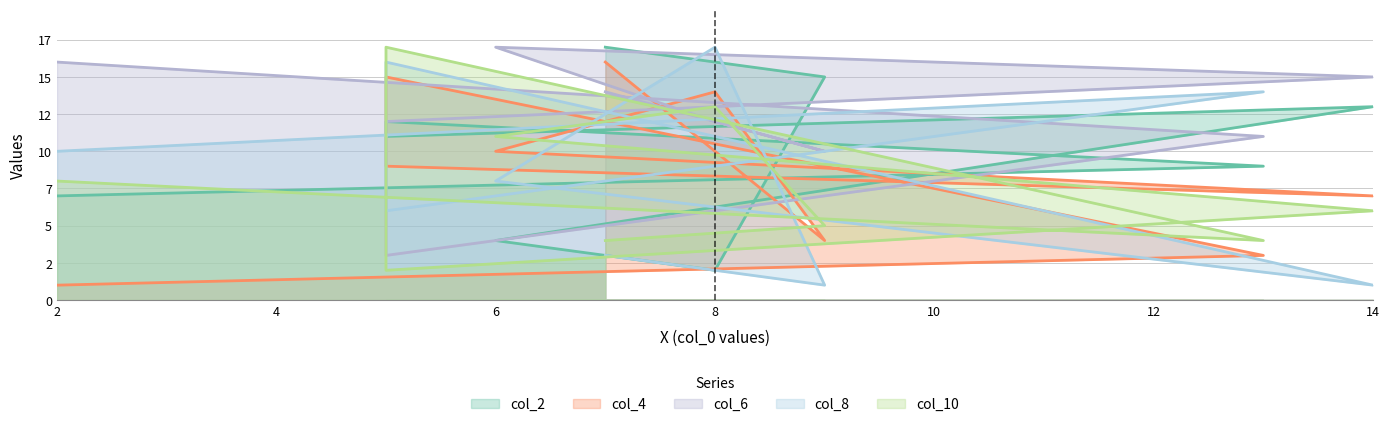

What is the value of the col_2 point at the 1st from the left?

7